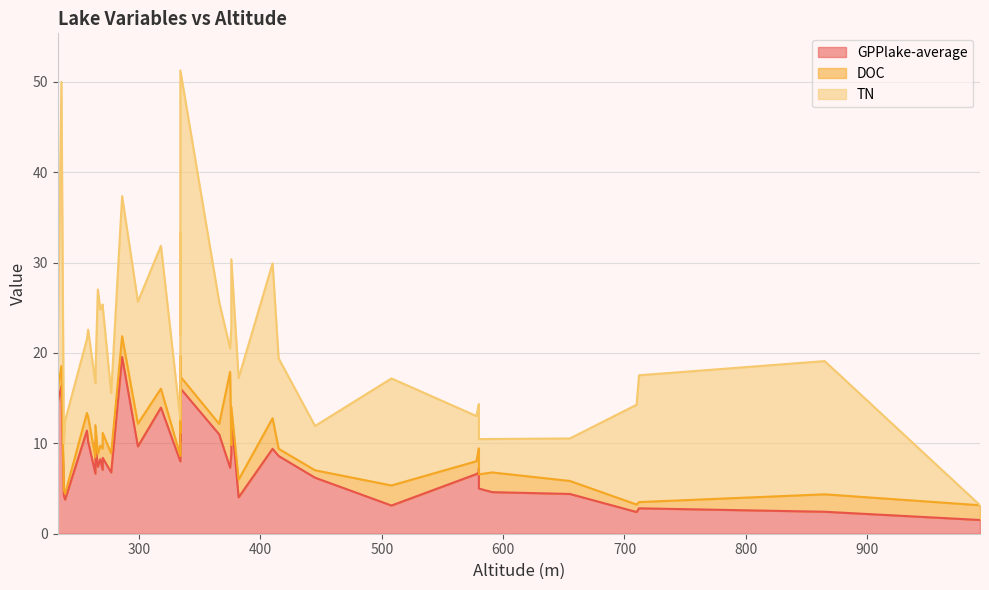

Rank the categories by GPPlake-average value from highest to lowest.

19, 11, 12, 18, 4, 8, 17, 33, 13, 0, 6, 14, 7, 3, 34, 36, 37, 35, 10, 5, 9, 38, 25, 30, 24, 15, 16, 21, 39, 22, 23, 20, 2, 26, 1, 27, 29, 31, 28, 32